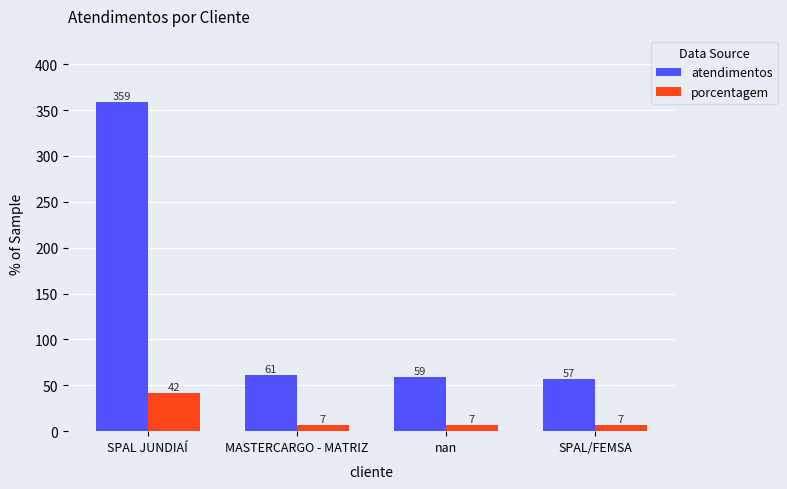

List the series in order of their overall mean, lowest first.

porcentagem, atendimentos